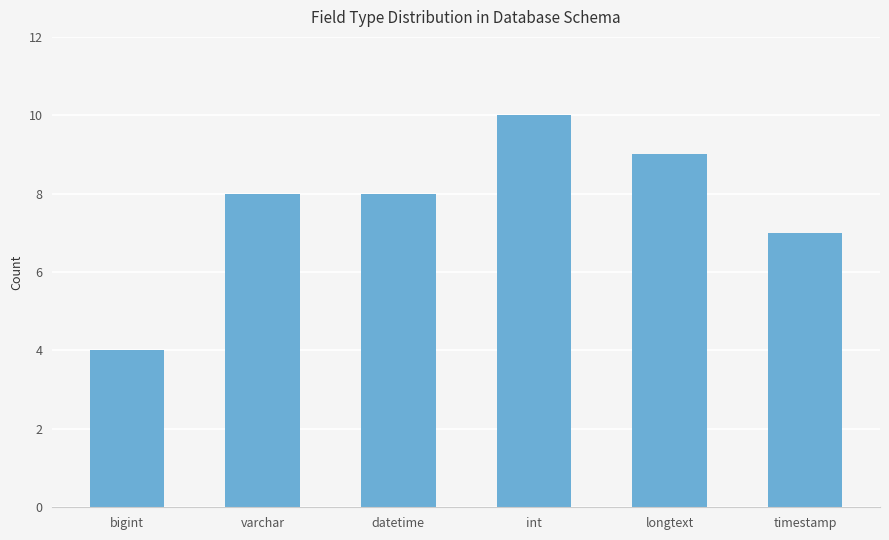

Between int and bigint, which is larger?

int